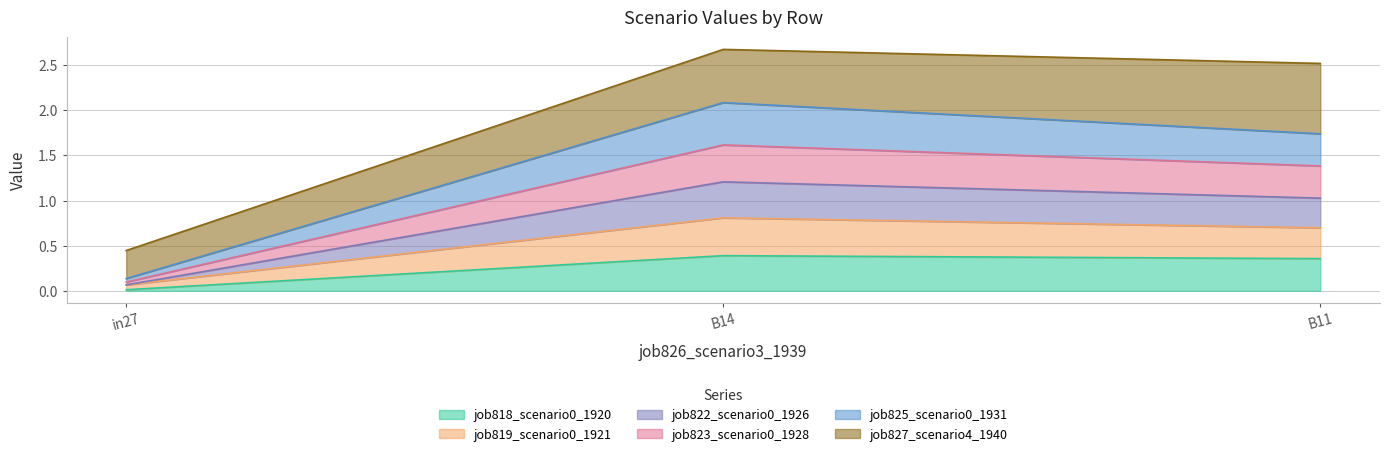

At which label does job825_scenario0_1931 first exceed 1?

B14